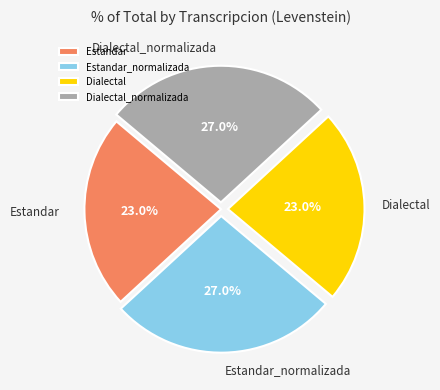

Does Estandar_normalizada represent more than half of the total?

No